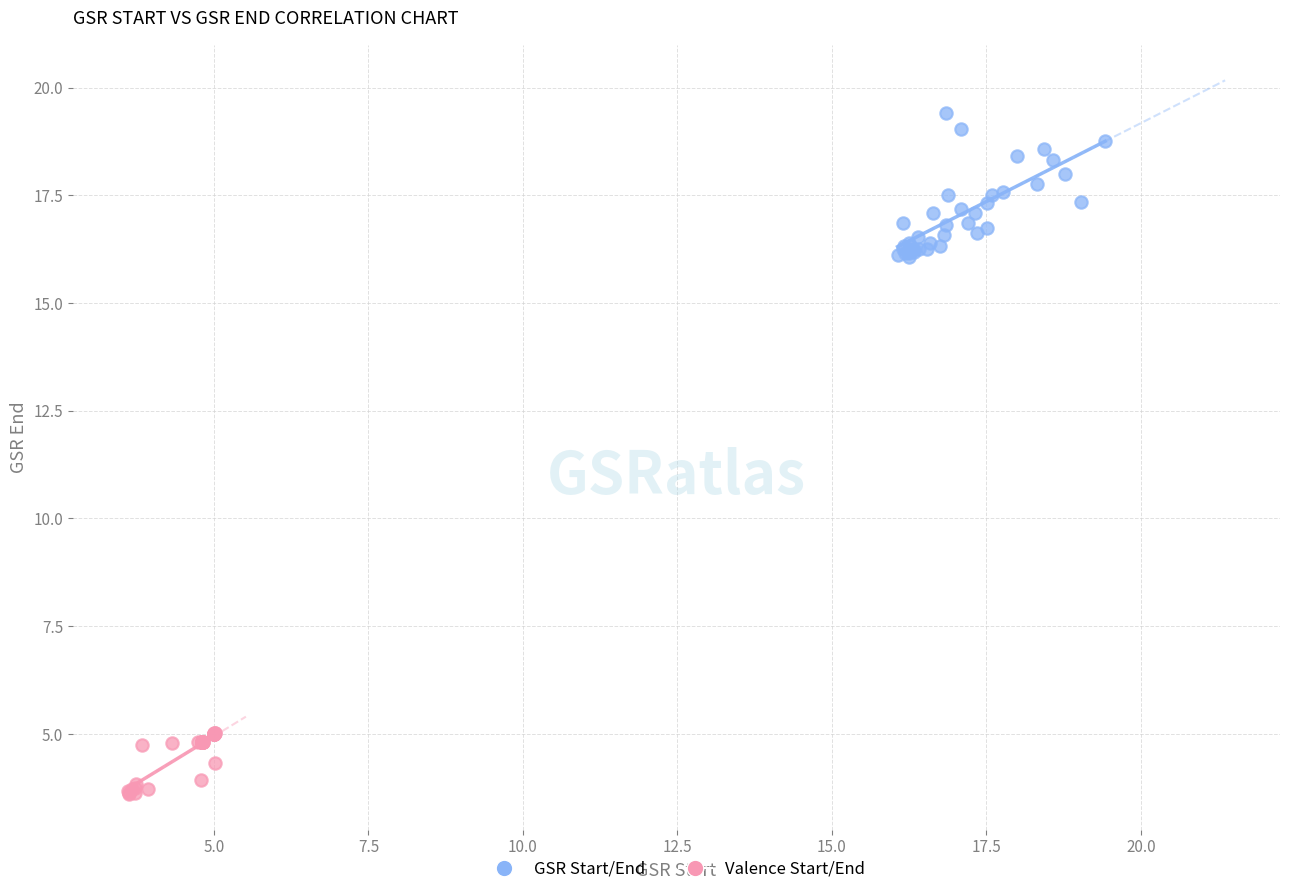

Which series contains the highest Y value?

GSR Start/End